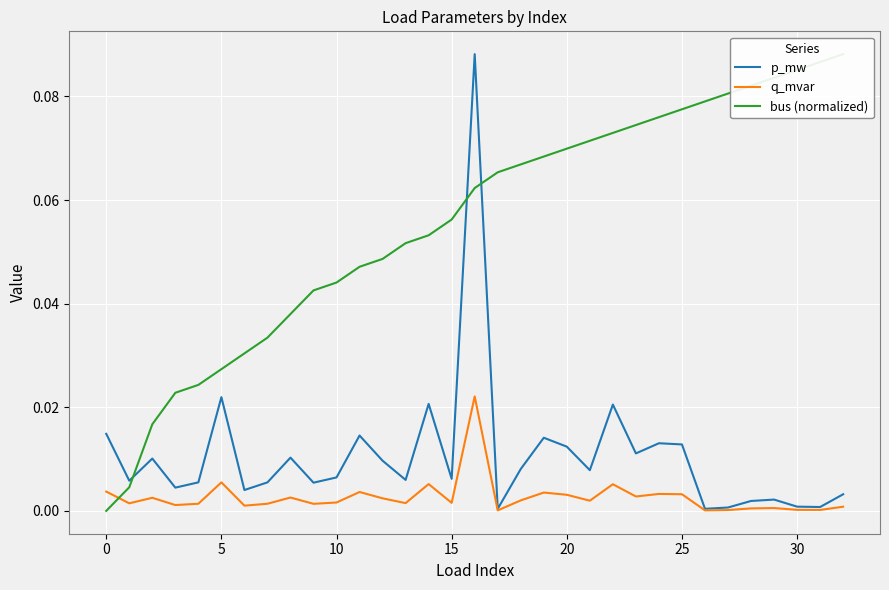

After their last crossing, which series has the higher values: bus (normalized) or p_mw?

bus (normalized)